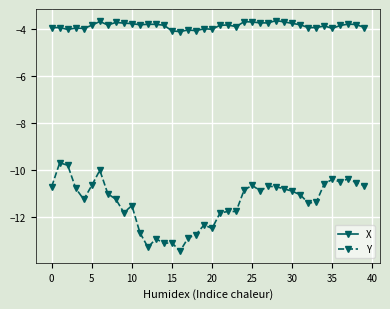

True or false: Y has more than 2 points higher than both neighbors.

True